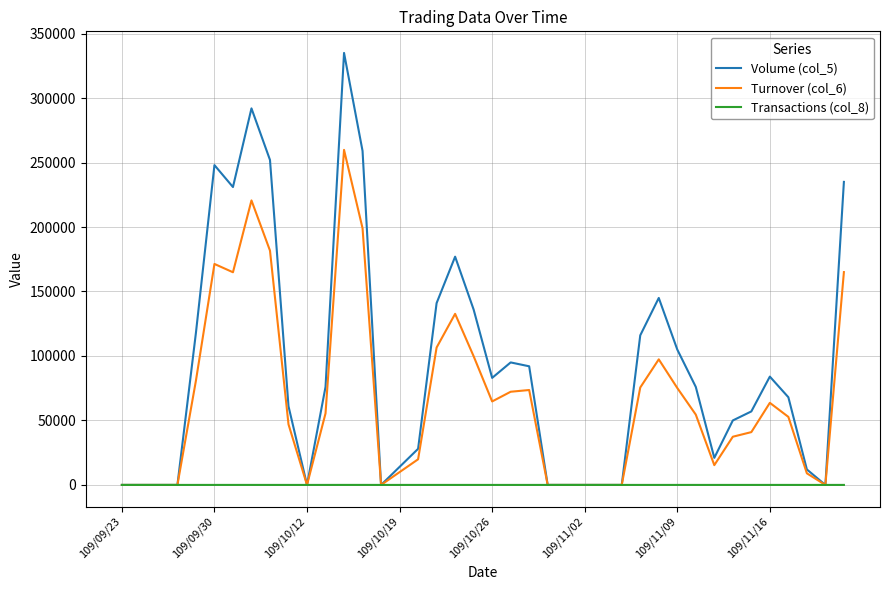

What are all the series names shown in the legend?

Volume (col_5), Turnover (col_6), Transactions (col_8)